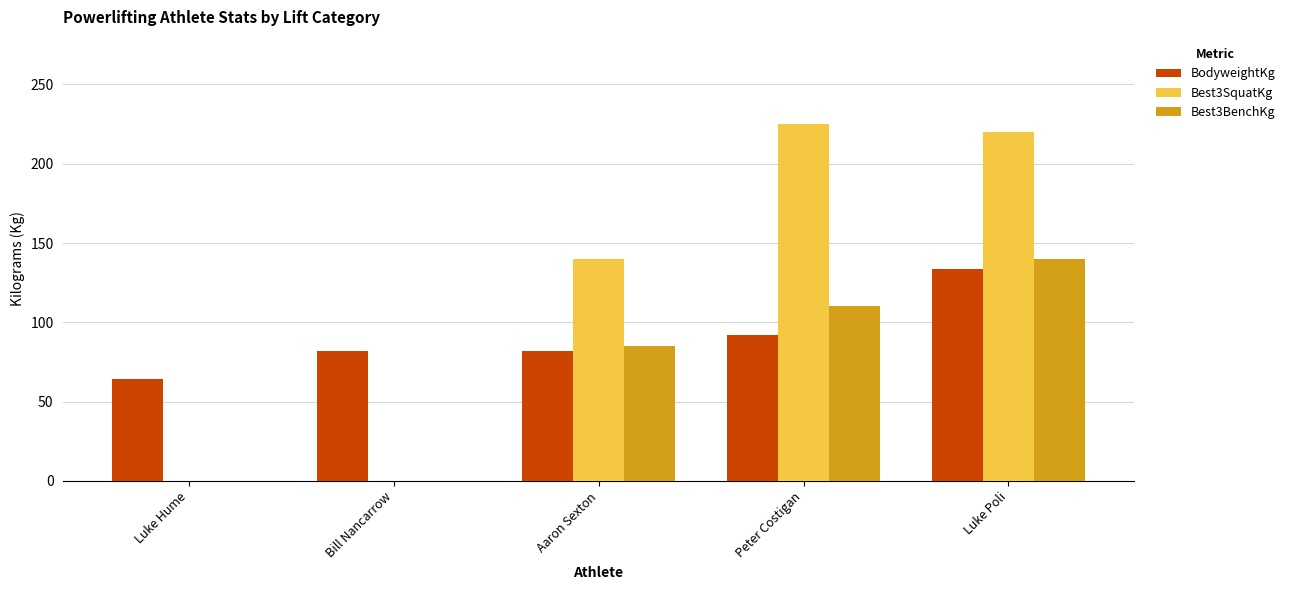

At which category is the sum across all series the highest?

Luke Poli